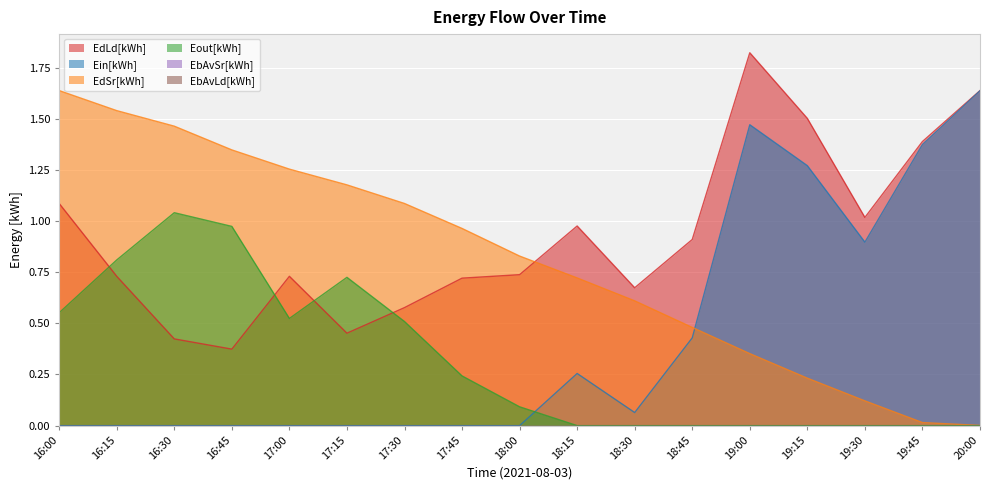

Reading right to left, extract all data points from this chart.

EdLd[kWh]: 1.6	1.4	1.0	1.5	1.8	0.9	0.7	1.0	0.7	0.7	0.6	0.5	0.7	0.4	0.4	0.7	1.1
Ein[kWh]: 1.6	1.4	0.9	1.3	1.5	0.4	0.1	0.3	0.0	0.0	0.0	0.0	0.0	0.0	0.0	0.0	0.0
EdSr[kWh]: 0.0	0.0	0.1	0.2	0.4	0.5	0.6	0.7	0.8	1.0	1.1	1.2	1.3	1.3	1.5	1.5	1.6
Eout[kWh]: 0.0	0.0	0.0	0.0	0.0	0.0	0.0	0.0	0.1	0.2	0.5	0.7	0.5	1.0	1.0	0.8	0.6